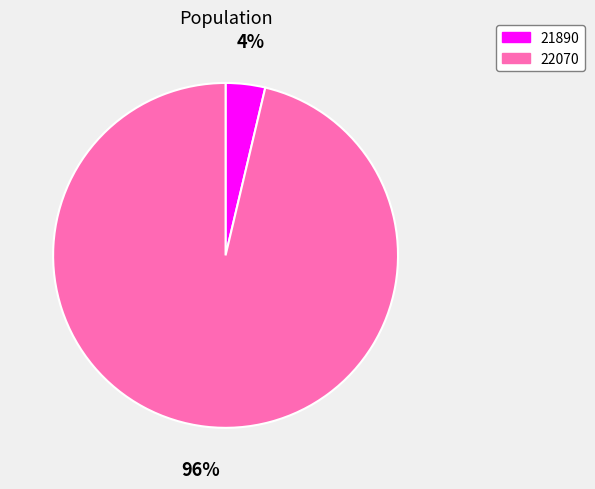

Between 22070 and 21890, which is larger?

22070